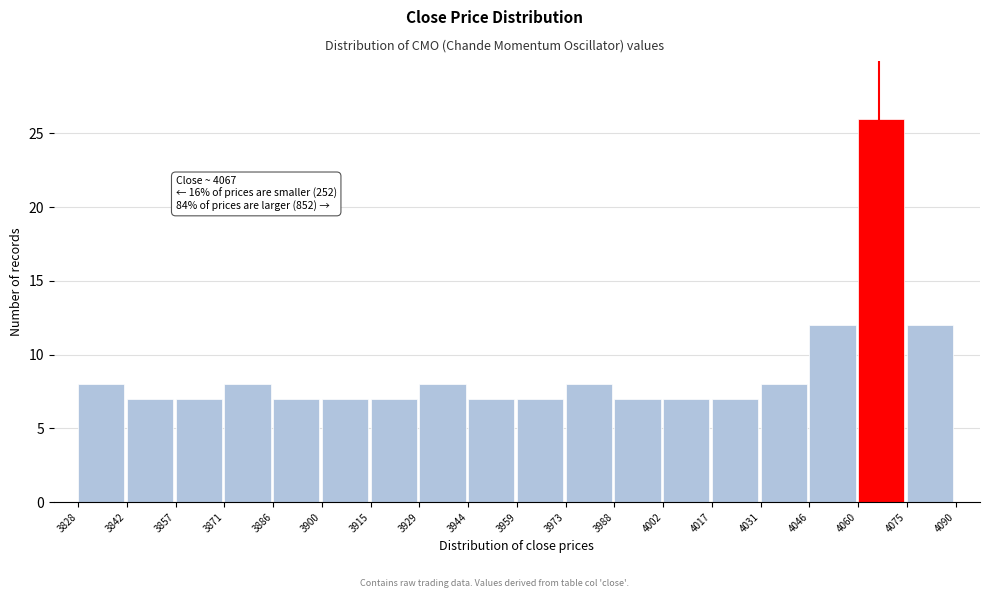

Which range on the x-axis has the tallest bar?

4060 to 4075